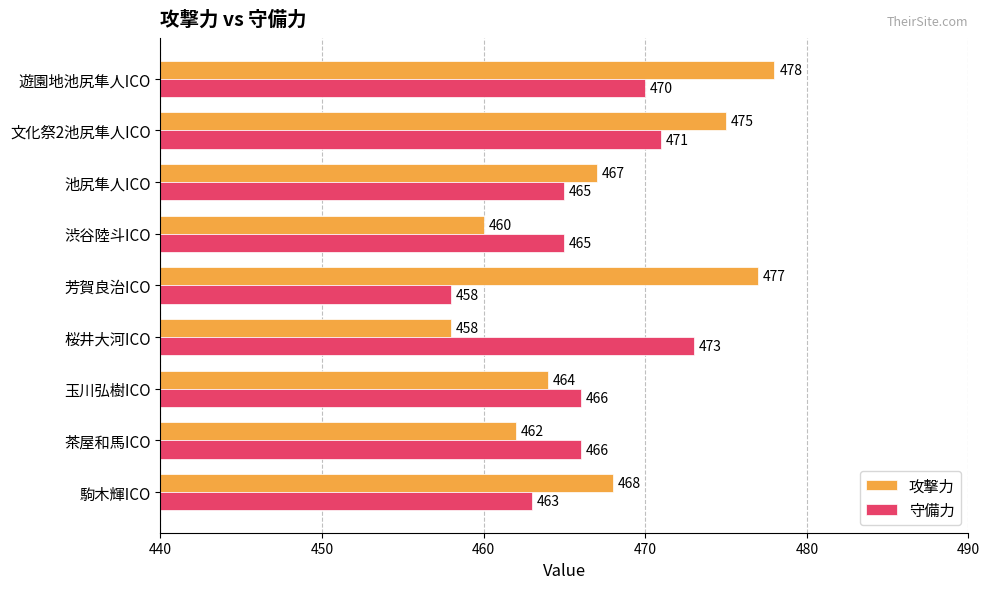

What is the total value across all series at 池尻隼人ICO?

932